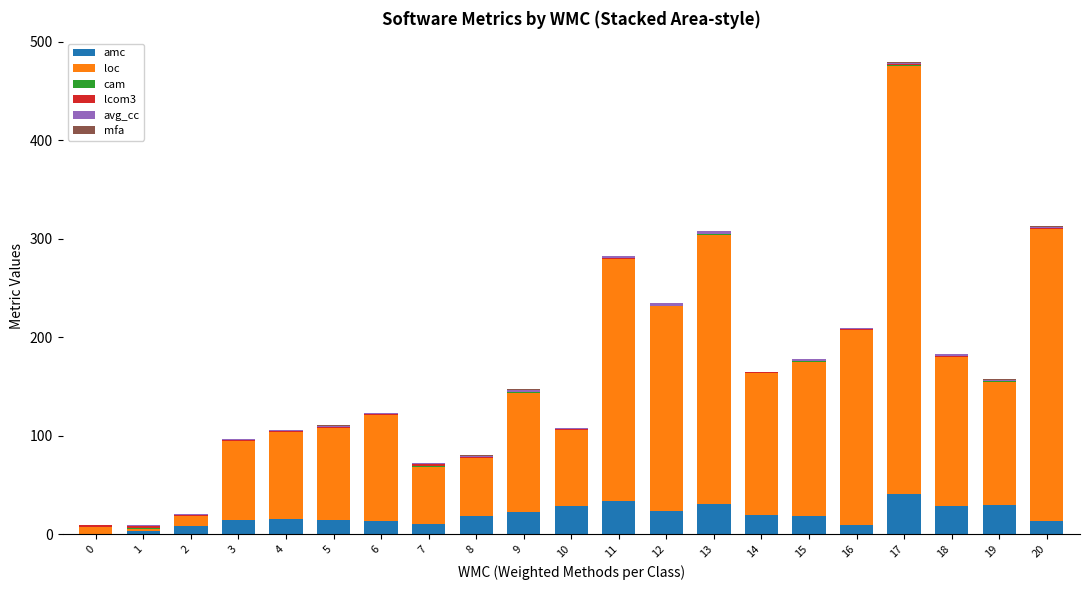

At which category is the sum across all series the highest?

17